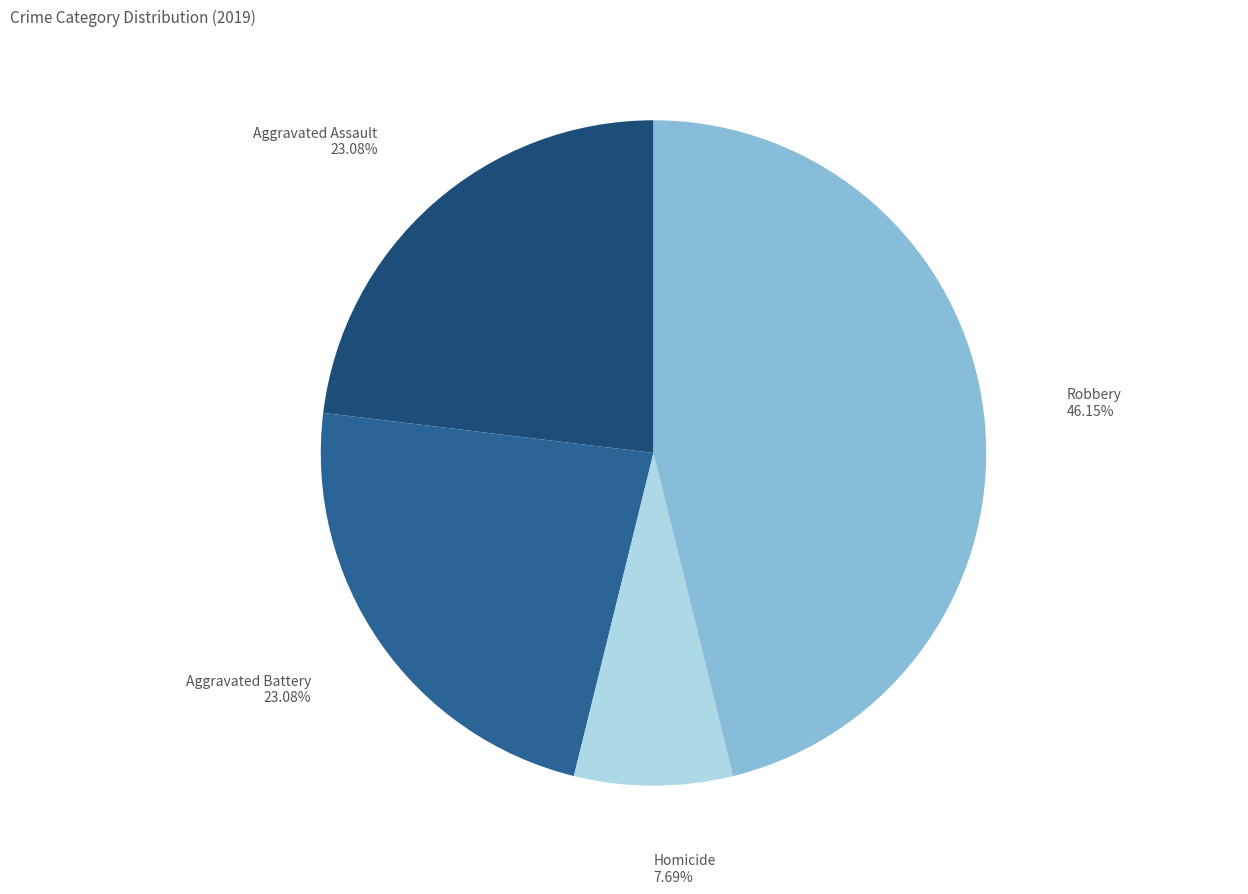

The Aggravated Battery slice represents 23% of the pie. True or false?

True